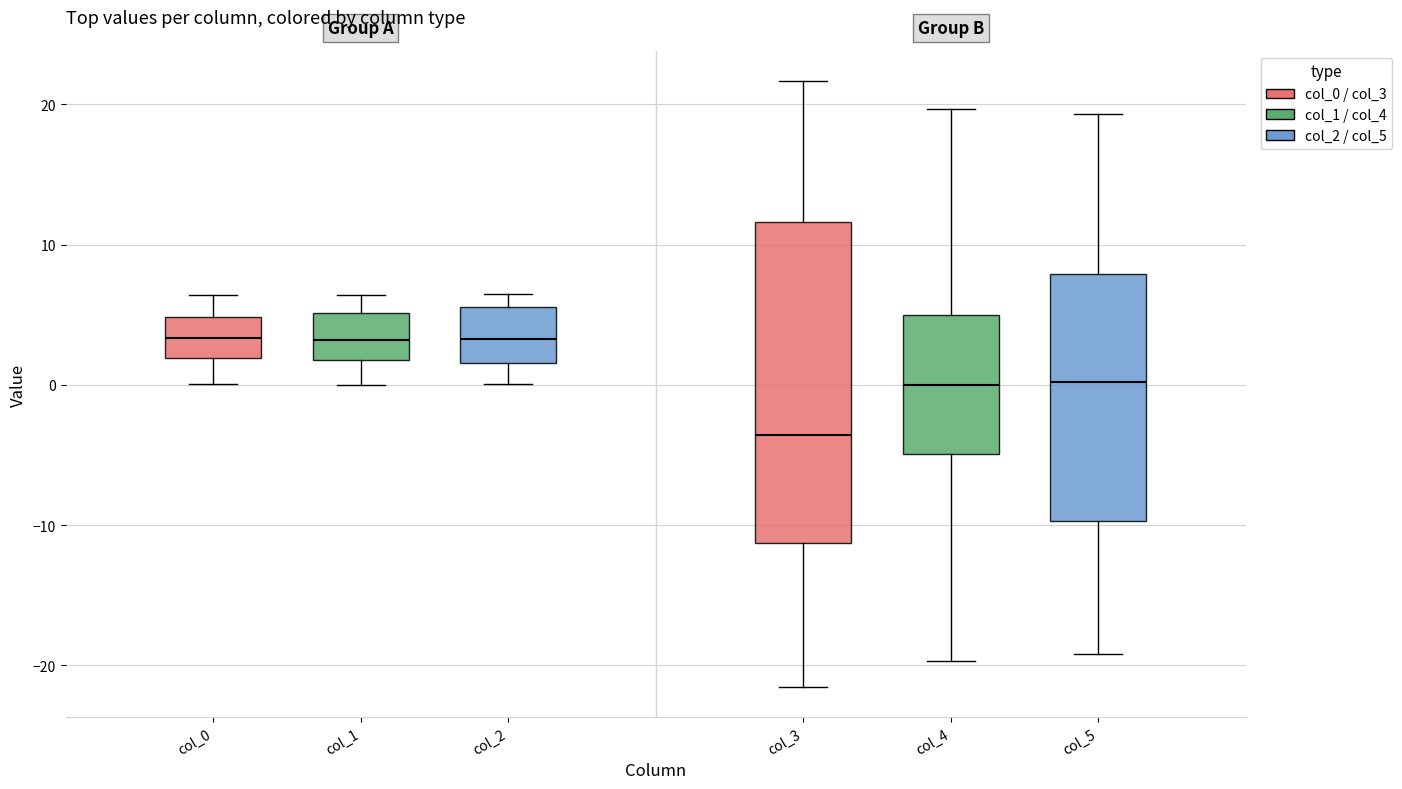

Reading left to right, transcribe this box plot: for each box, give where its median line is, the range the box spans, and where its two whiskers end, as read against the y-axis. The values are not printed on the chart, so give them approximately, as read against the axis.

col_0: median 3, box 2 to 5, whiskers 0 to 6
col_1: median 3, box 2 to 5, whiskers 0 to 6
col_2: median 3, box 2 to 6, whiskers 0 to 6 (just above the box's upper edge)
col_3: median -4, box -11 to 12, whiskers -22 to 22
col_4: median 0, box -5 to 5, whiskers -20 to 20
col_5: median 0, box -10 to 8, whiskers -19 to 19